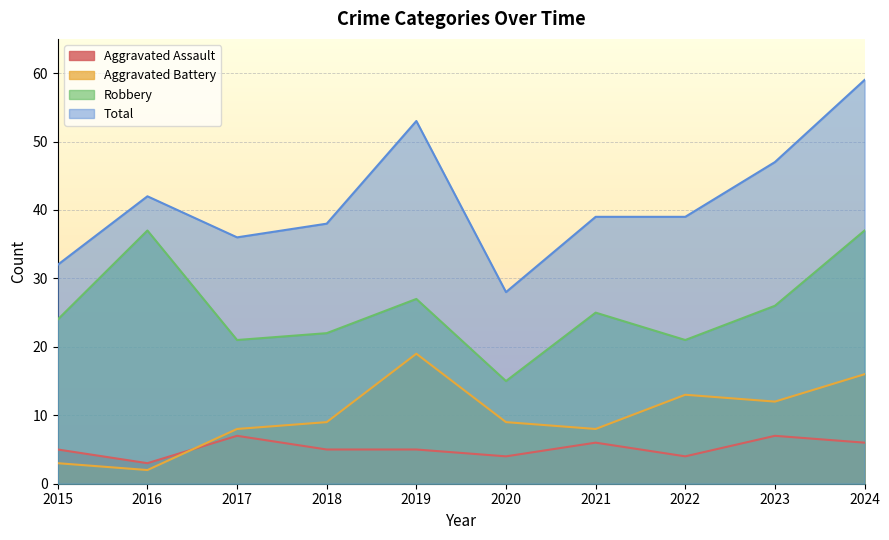

Count the number of categories in the chart.

10